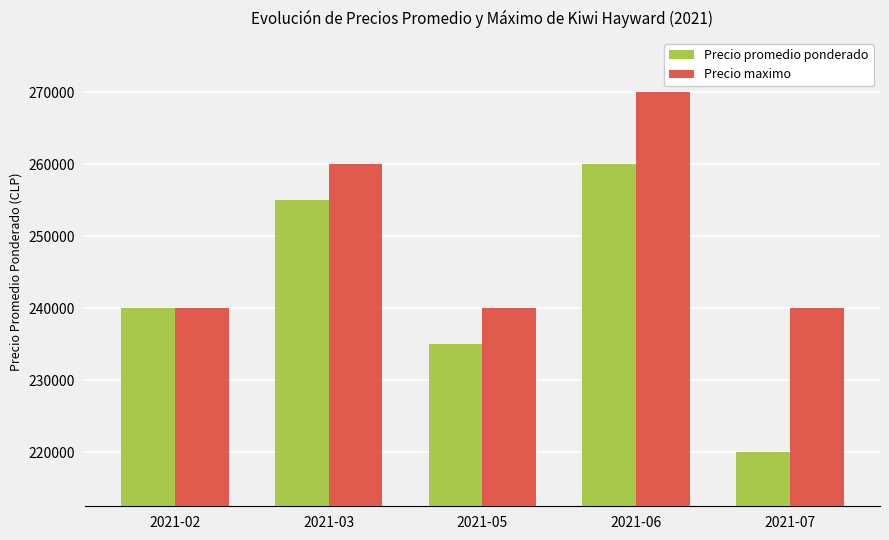

What value does the Precio promedio ponderado series have at 2021-07, to the nearest 10?

220000